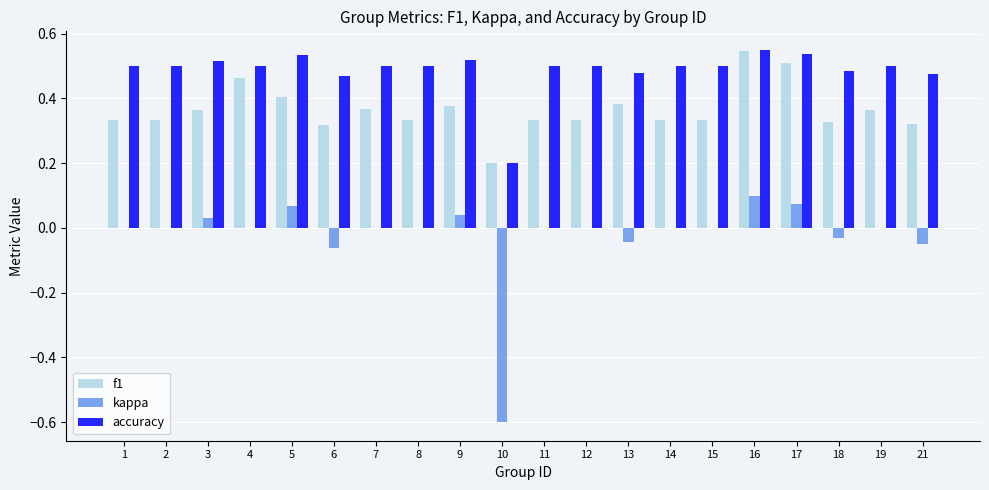

Is the value of f1 at 19 greater than the value of kappa at 18?

Yes